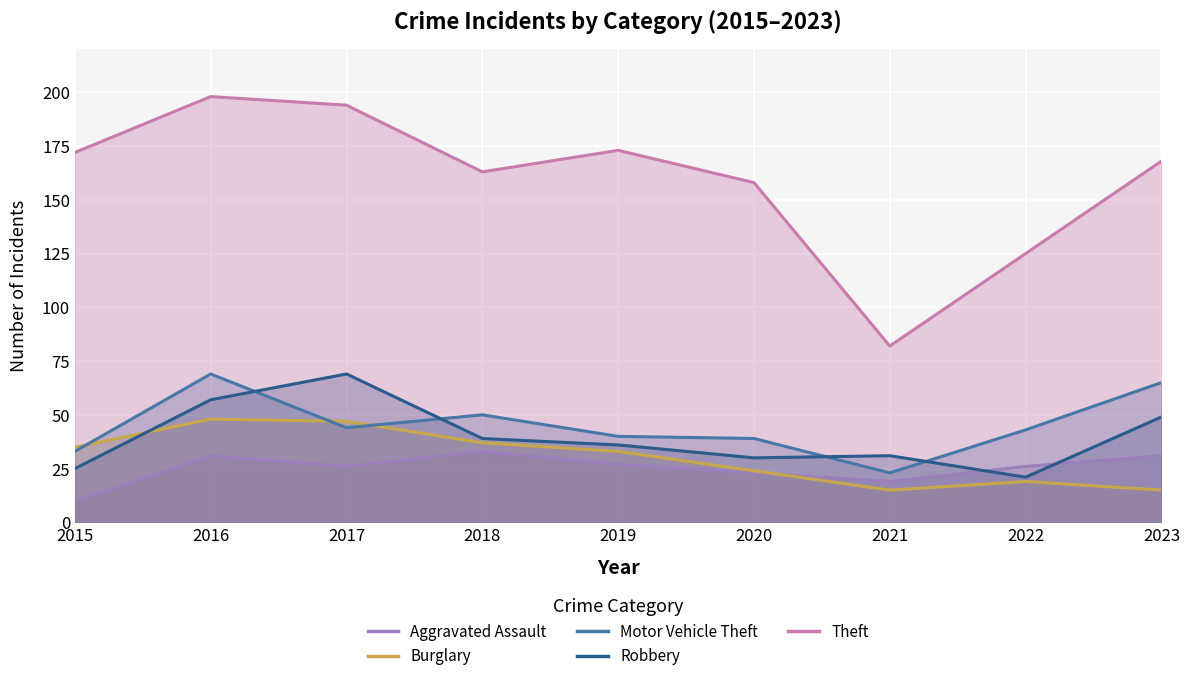

Rank the series by their maximum value, from highest to lowest.

Theft, Motor Vehicle Theft, Robbery, Burglary, Aggravated Assault